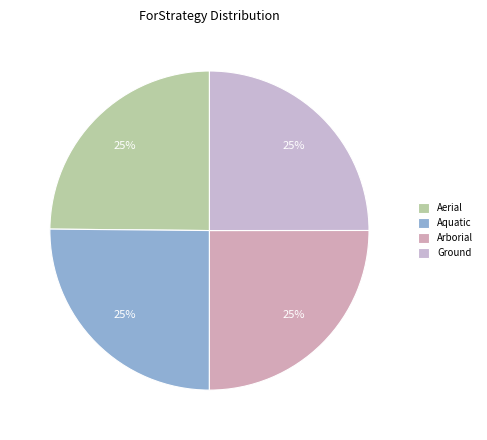

Count the number of slices in the pie.

4